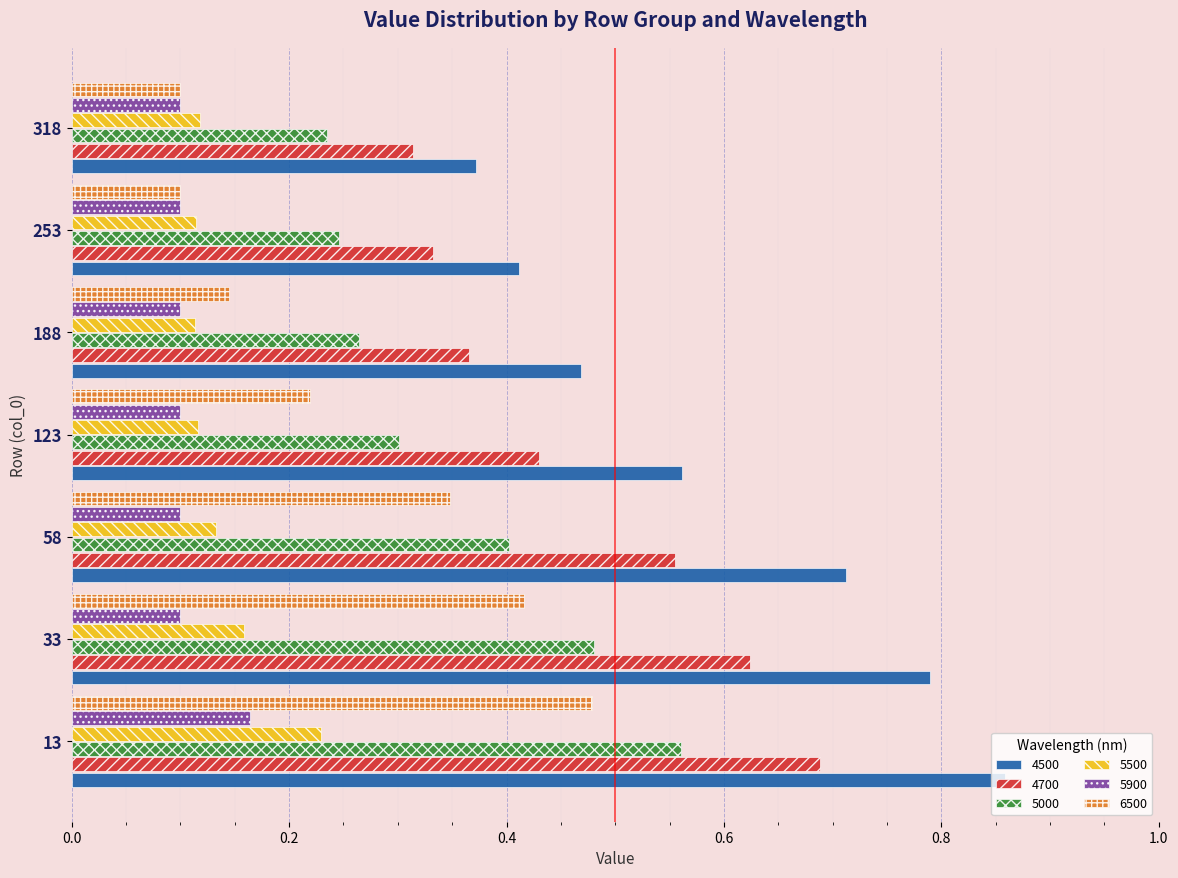

Count the 5500 values in the range 0 to 1.

7